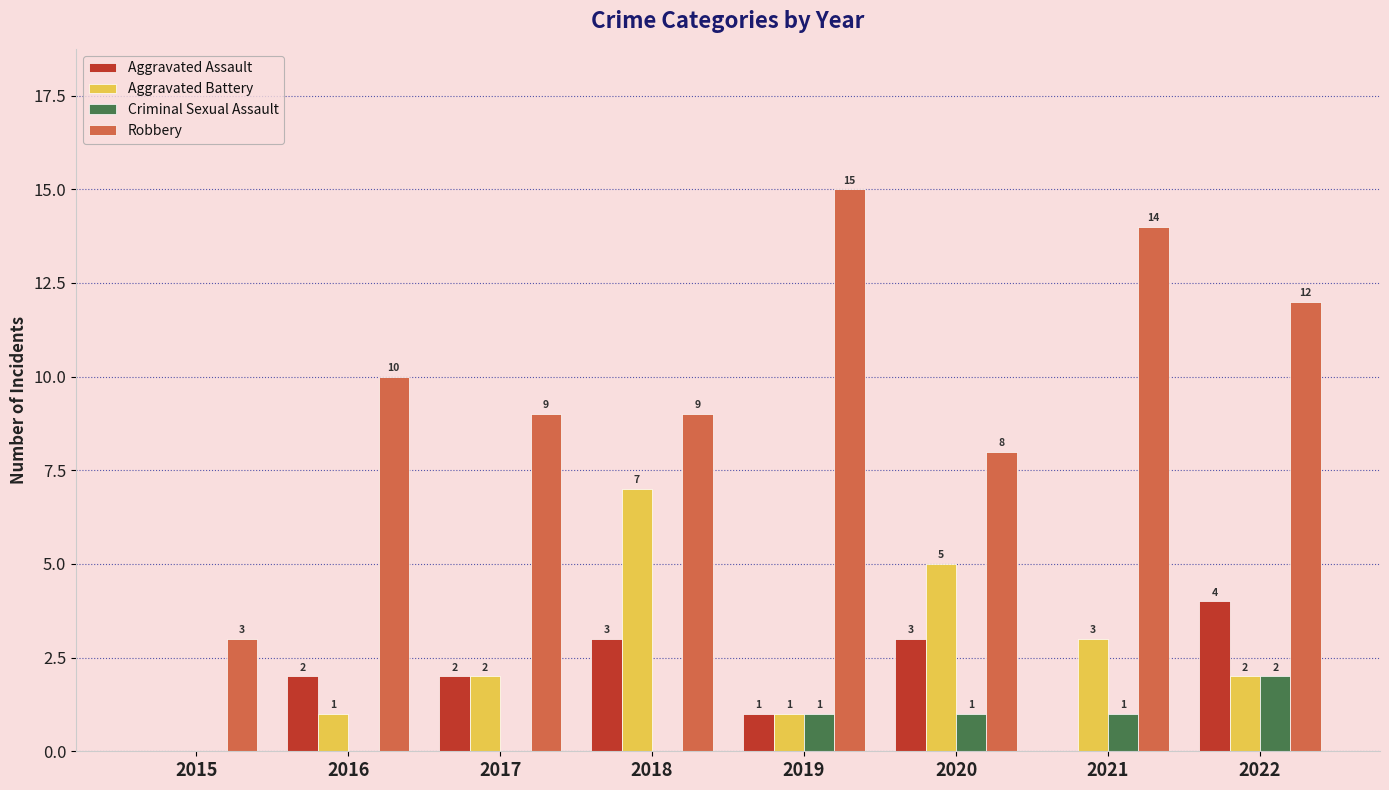

How many Aggravated Battery values are between 1 and 5?

6